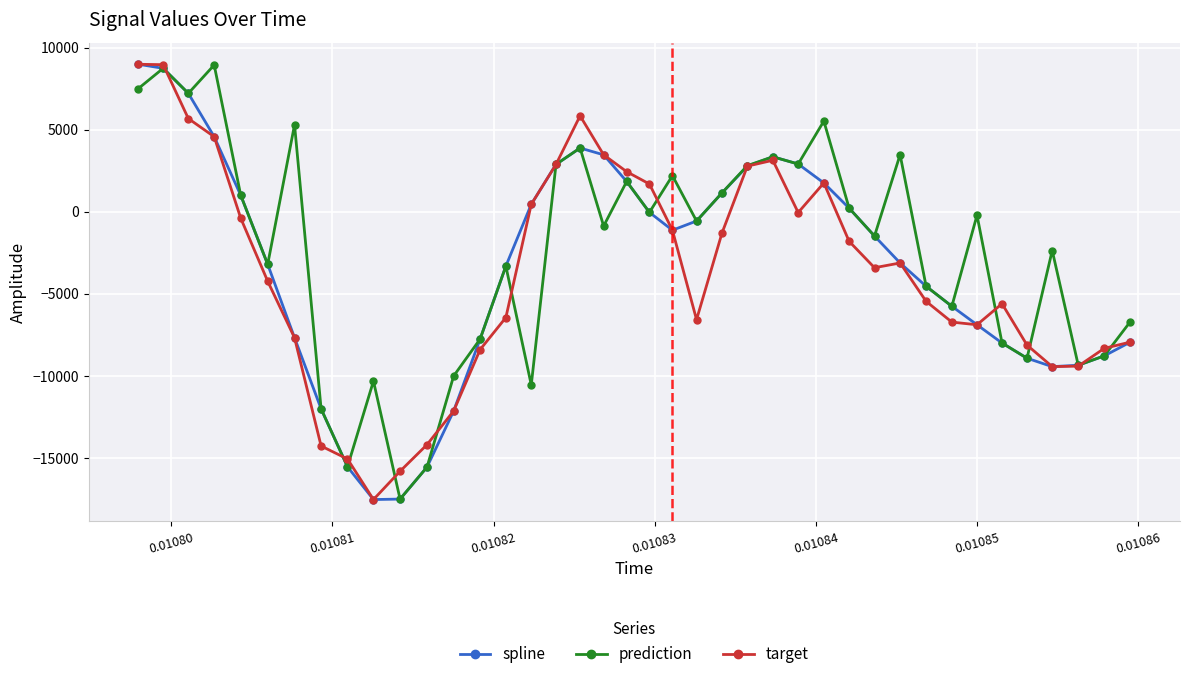

What is the minimum value shown in the chart?

-17540.6